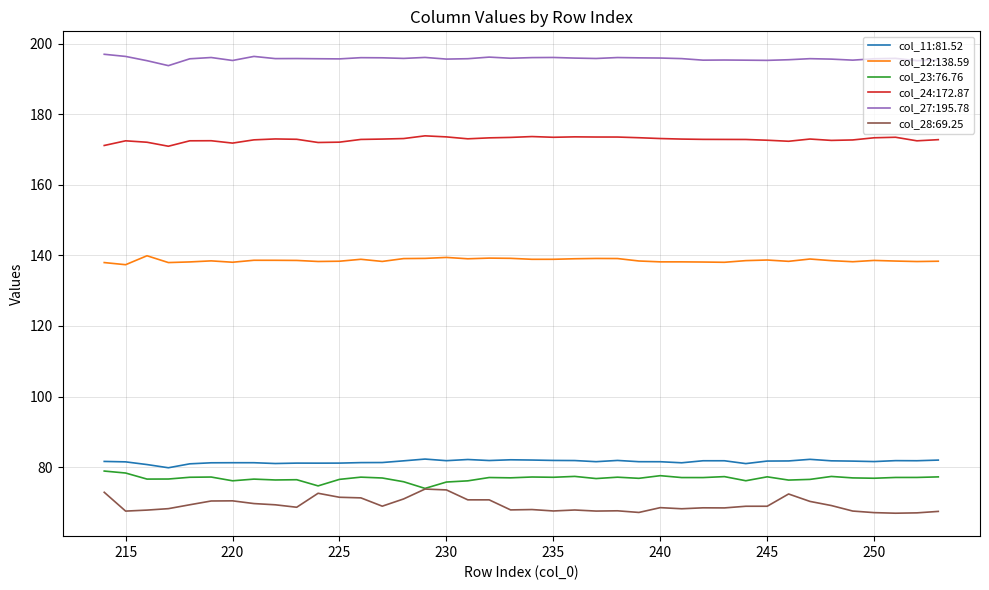

True or false: col_12:138.59 and col_24:172.87 cross at least once.

False